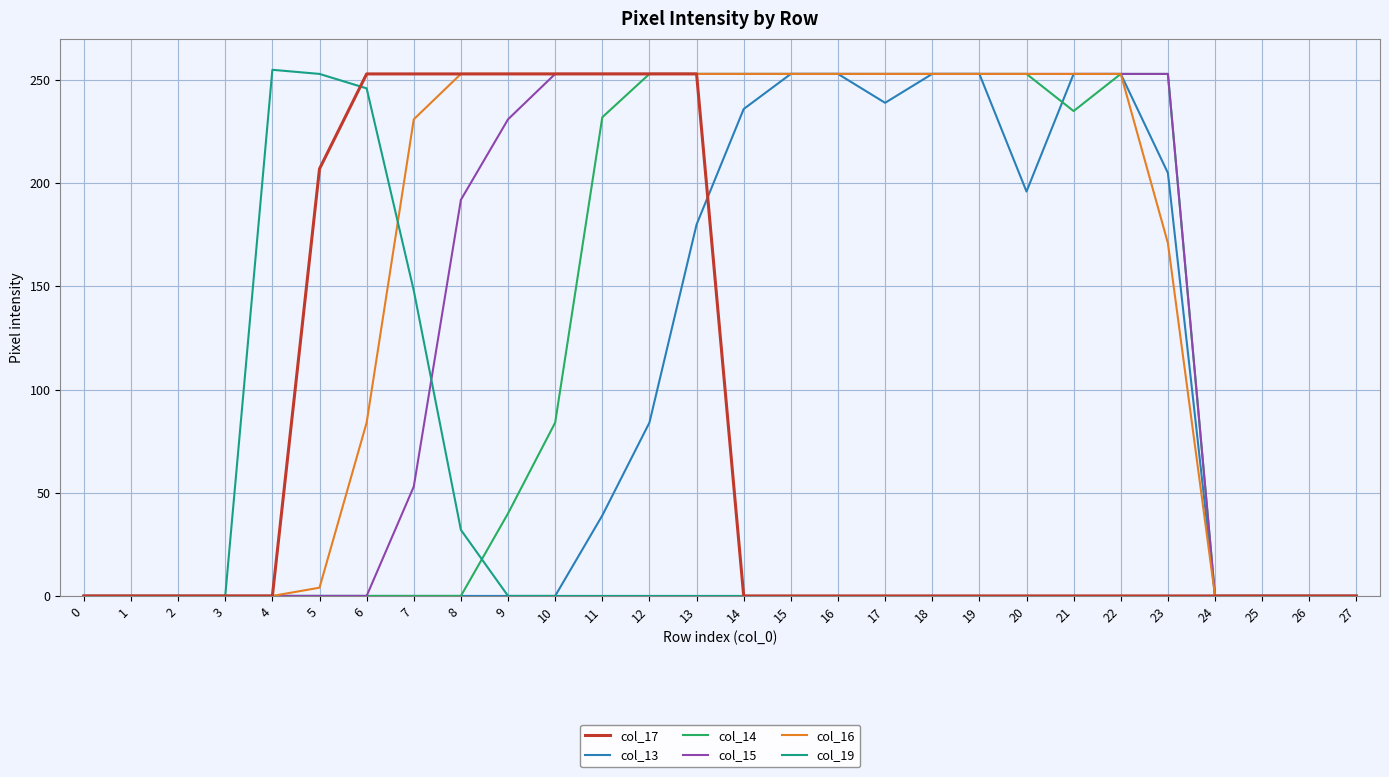

What is the greatest value displayed?

255